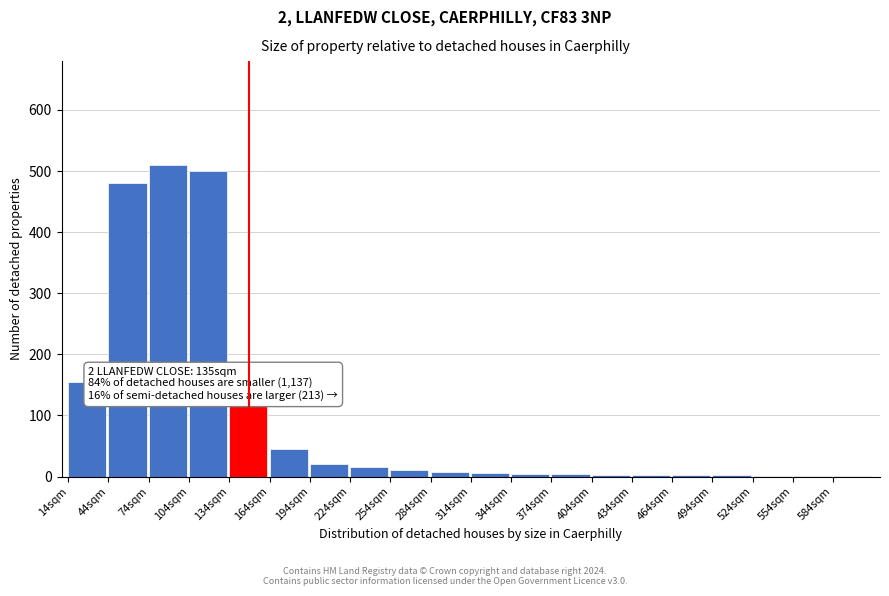

What is the maximum value shown in the chart?

510